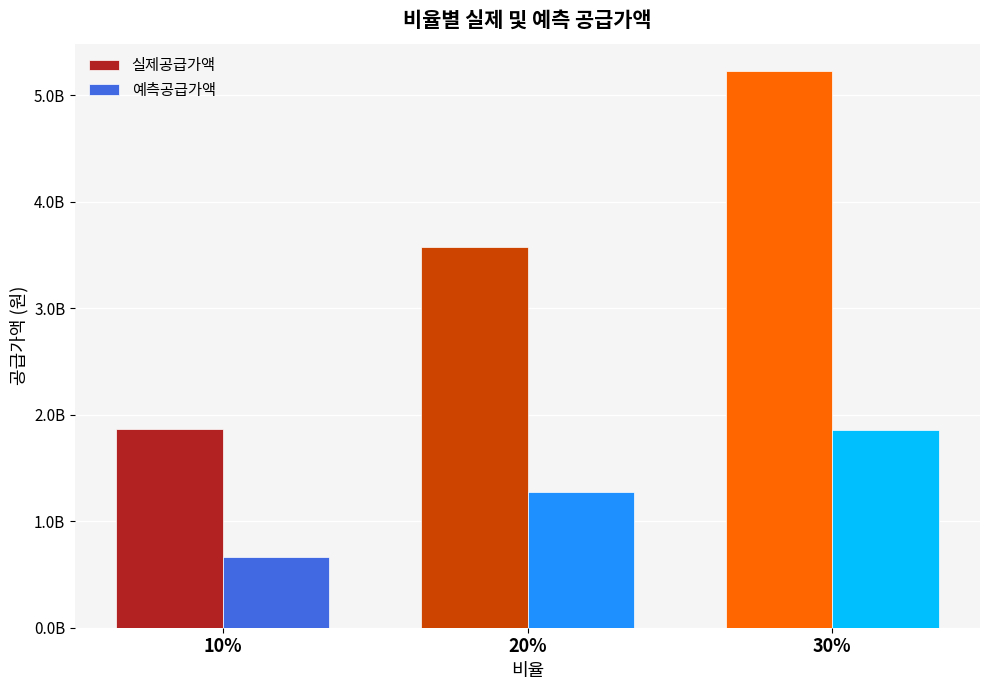

At which label is 예측공급가액 closest to 1257150316?

20%